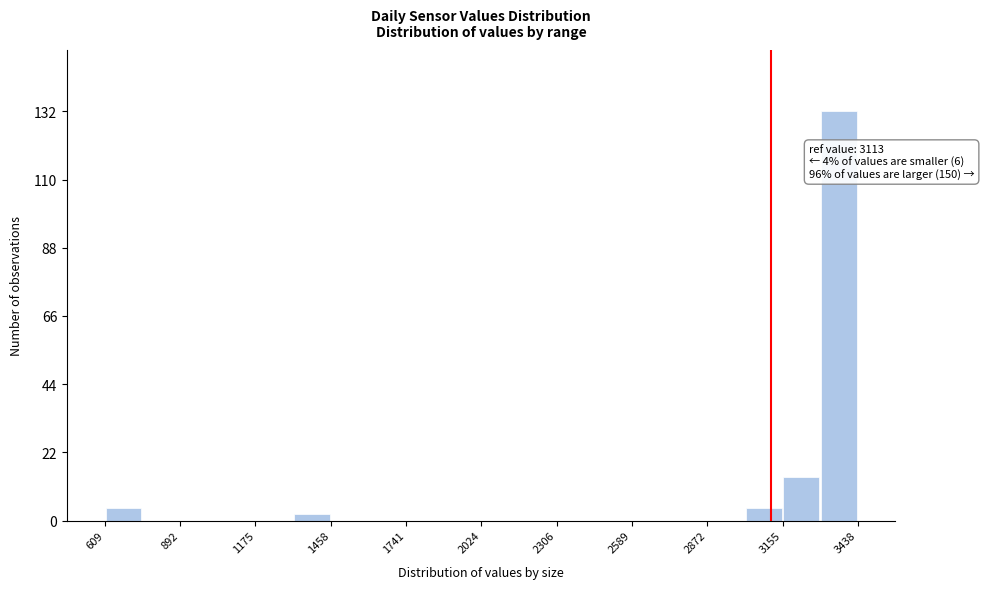

Read against the x-axis, roughly where is the centre of the tallest bar?

3350